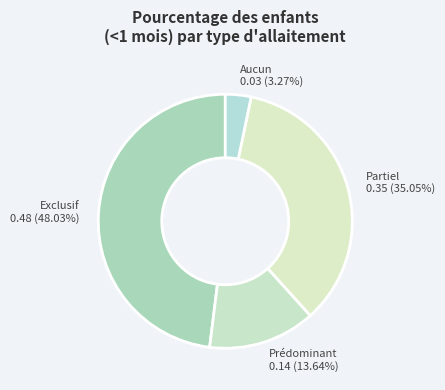

What portion of the pie excludes Partiel?

64.9%